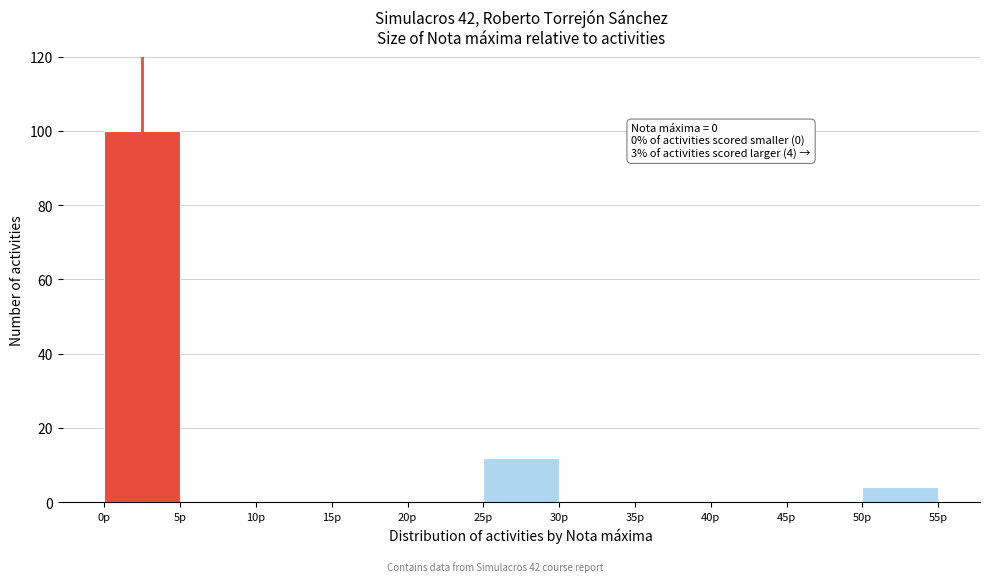

Over which range of the x-axis is the bar tallest?

0 to 5